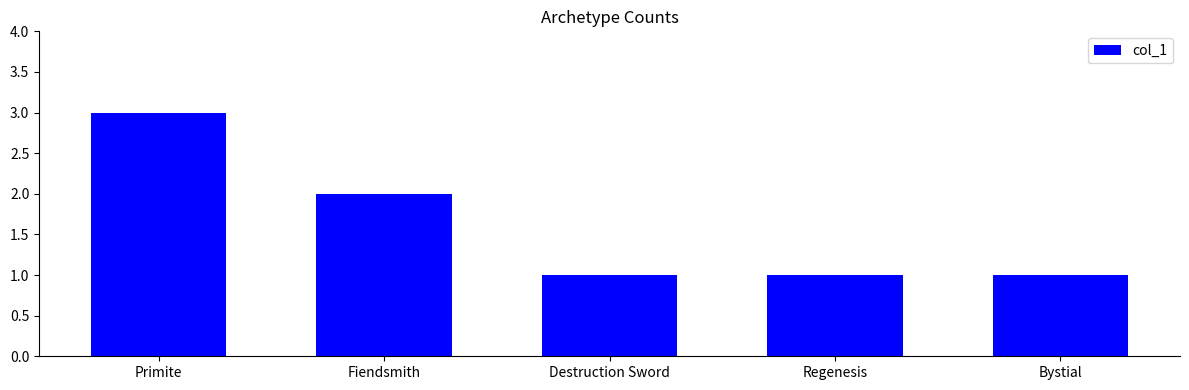

Count the number of data series in this chart.

1